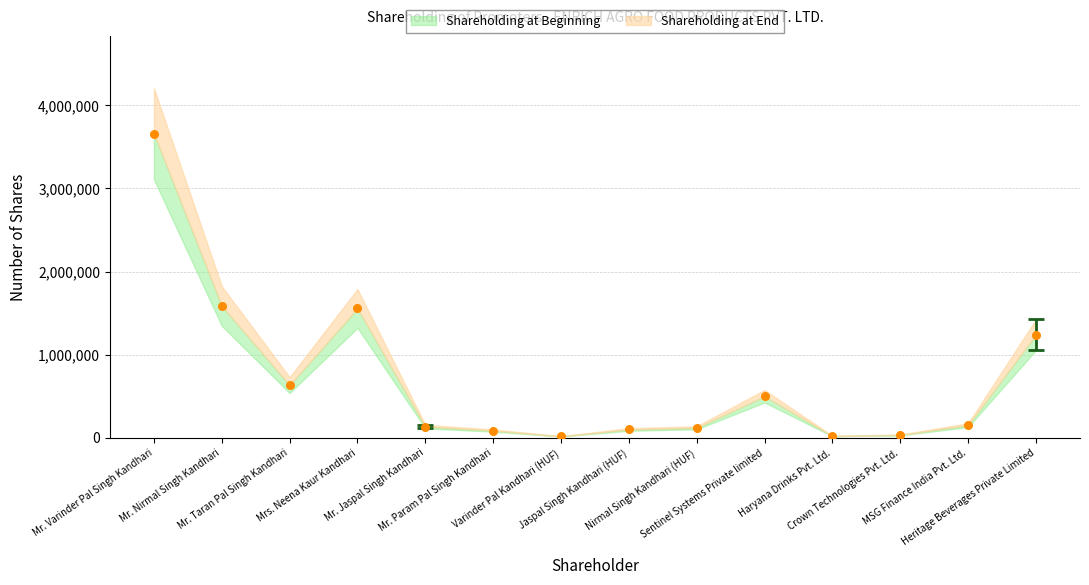

What is the range of Y values (max minus min)?

3638980